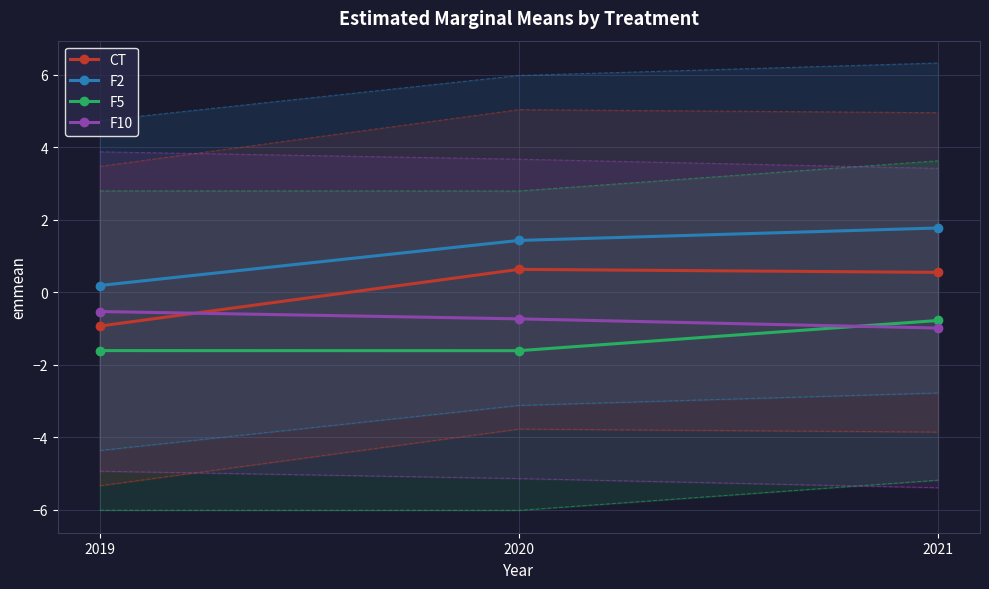

How many data points does each series have?

3